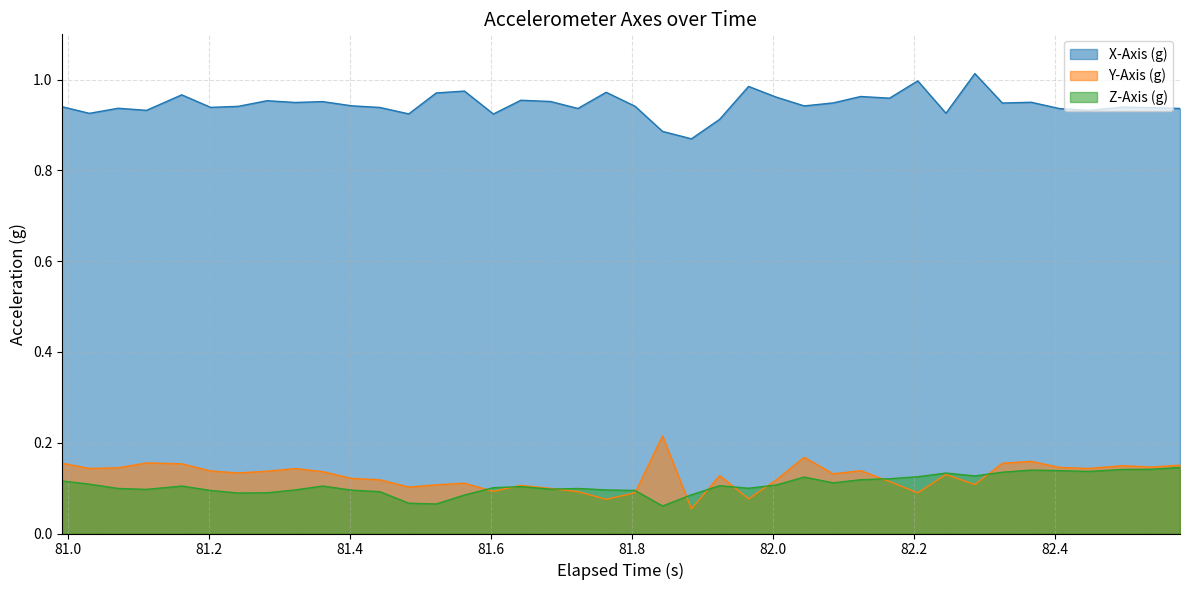

How many interior local valleys does the Z-Axis (g) series have?

9